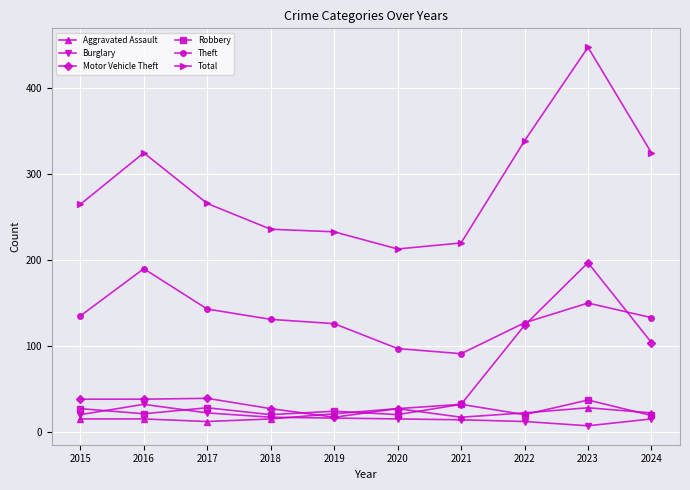

Which label corresponds to the smallest value in the chart?

2023